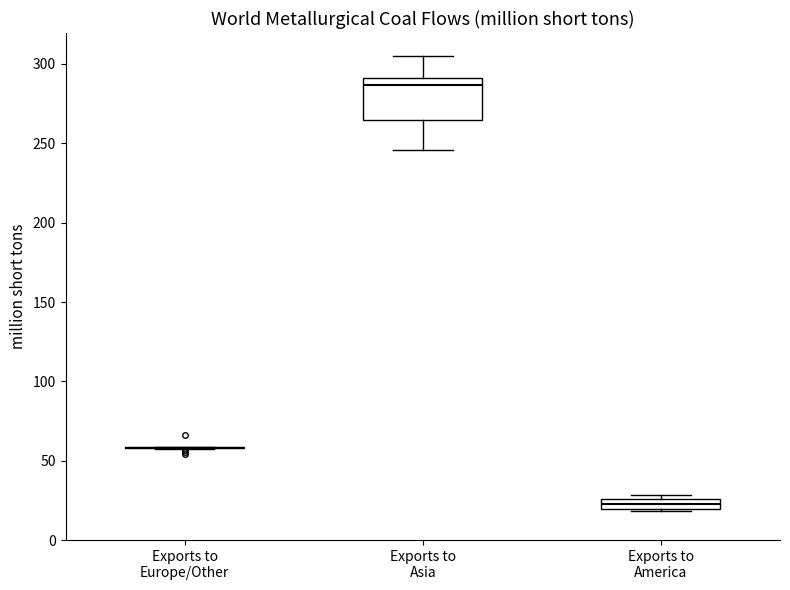

Where does the lower whisker of the box for Exports to Asia end on the y-axis? The values are not printed on the chart, so give them approximately, as read against the axis.

245